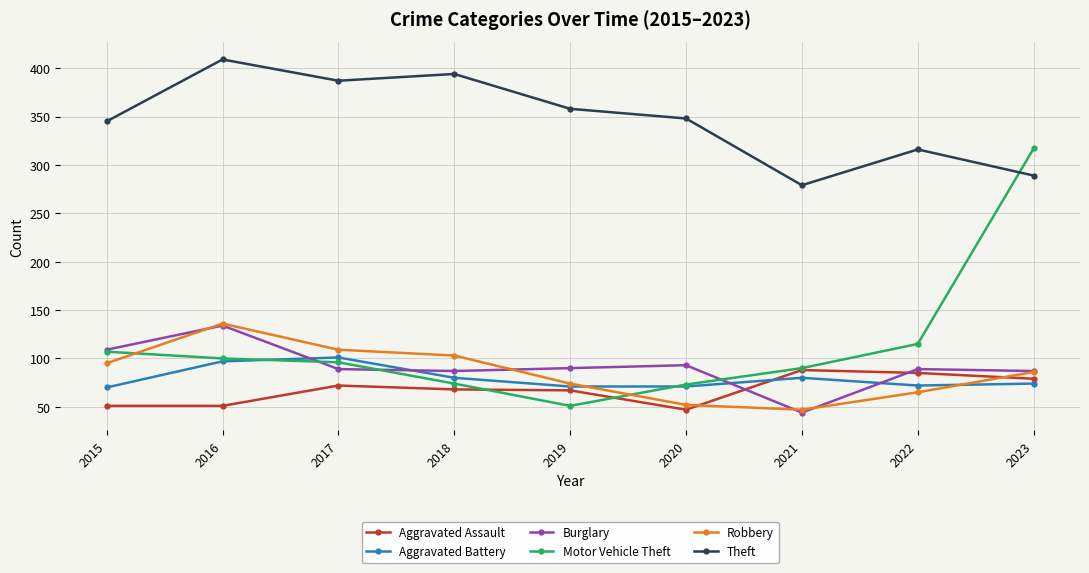

True or false: Burglary has a value of 47 at 2022.

False